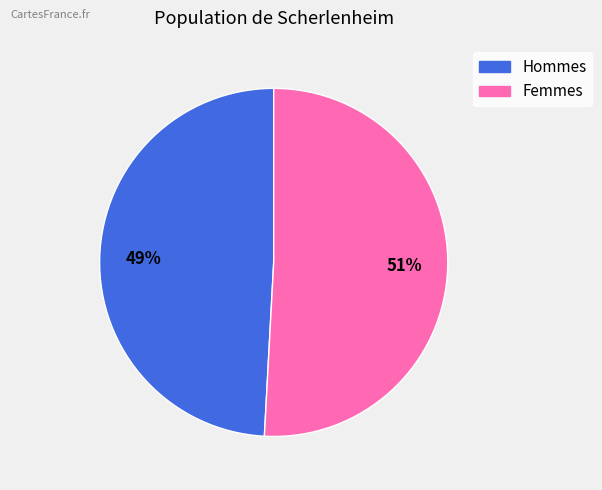

To the nearest percent, what is the average slice percentage?

50%